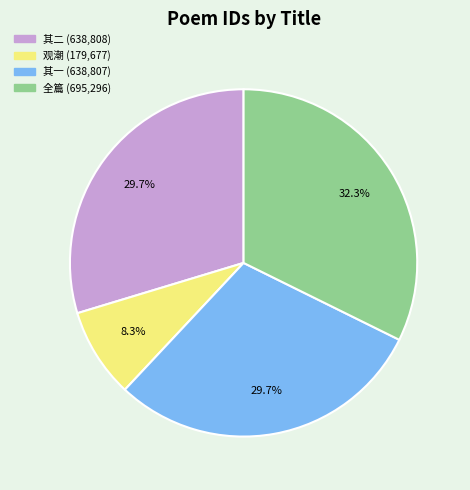

What is the smallest slice in the pie chart?

观潮 (179,677)